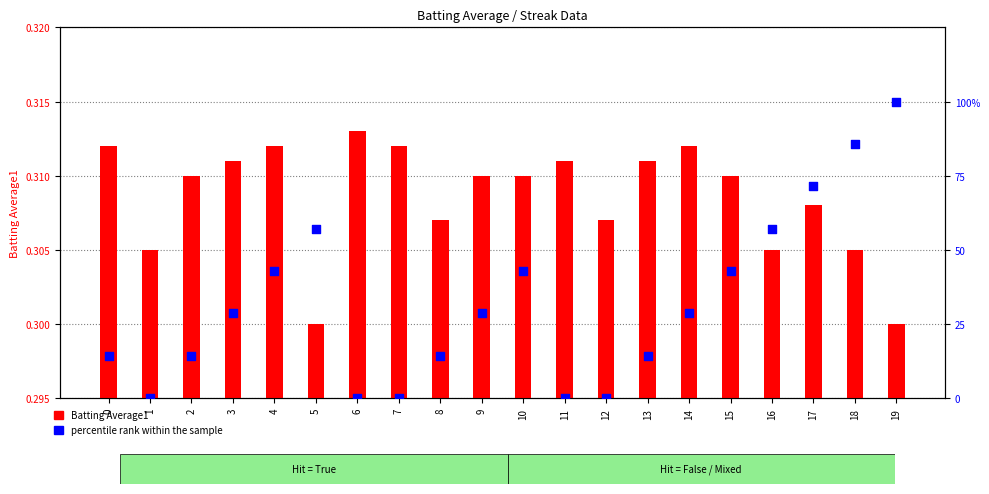

At which category is the sum across all series the highest?

19